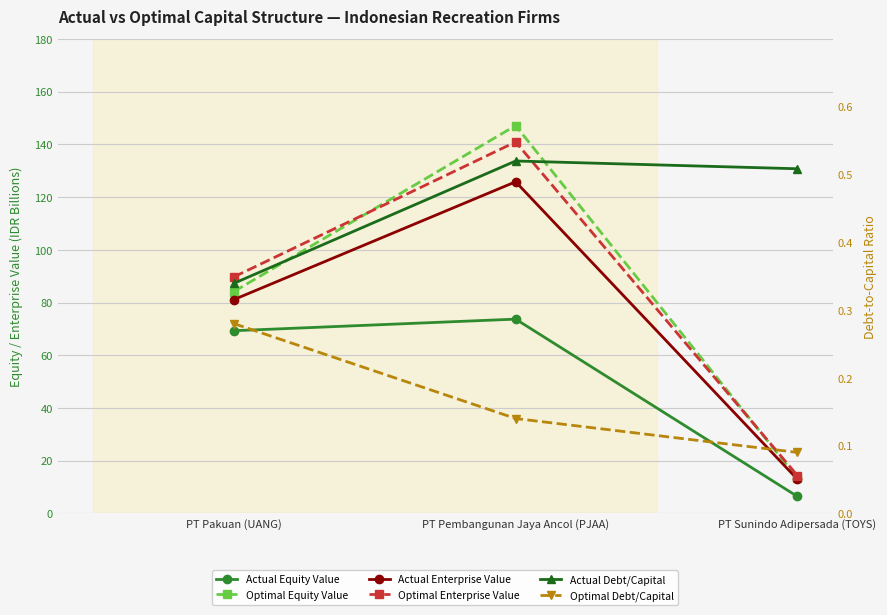

Rank the series at PT Pembangunan Jaya Ancol (PJAA) from highest to lowest value.

Optimal Equity Value, Optimal Enterprise Value, Actual Enterprise Value, Actual Equity Value, Actual Debt/Capital, Optimal Debt/Capital